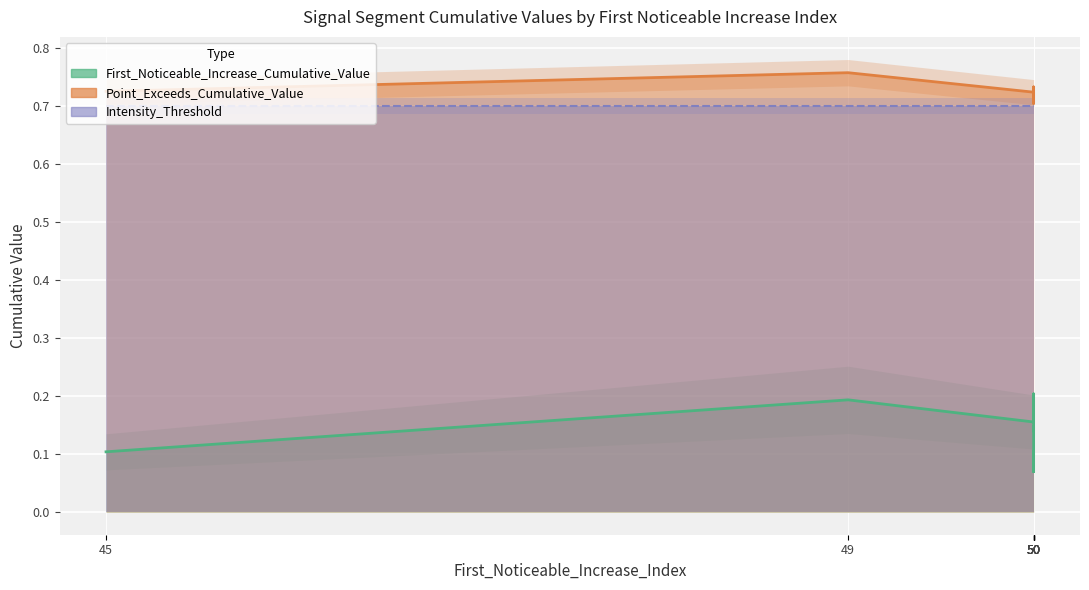

What is the minimum value for First_Noticeable_Increase_Cumulative_Value?

0.1